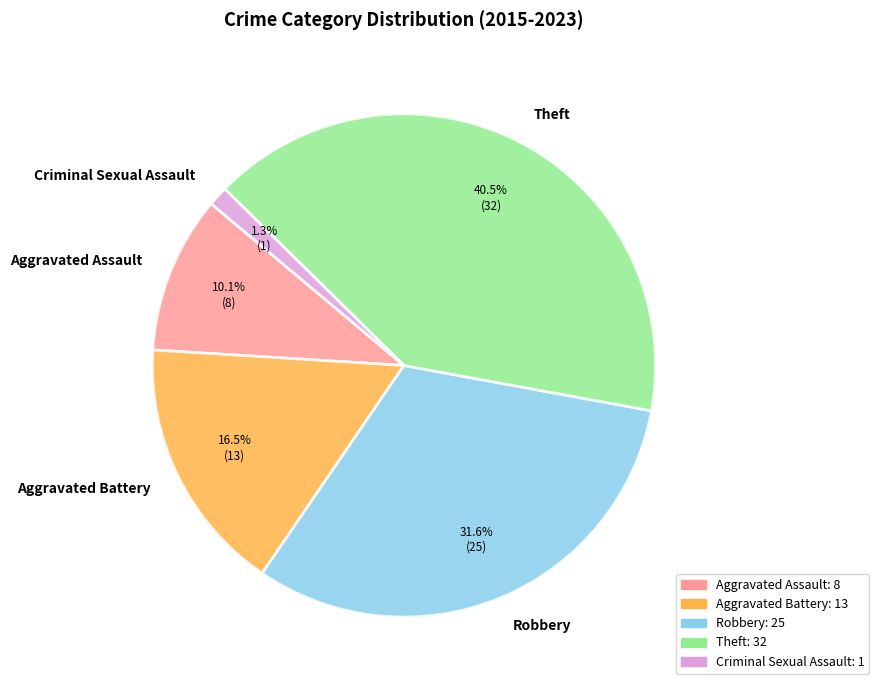

Which slice is the largest?

Theft